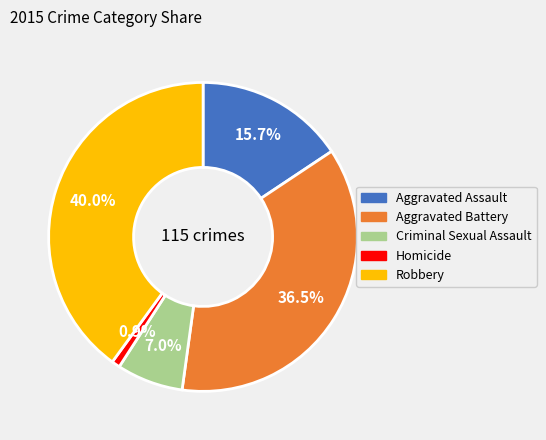

The Homicide slice represents 1% of the pie. True or false?

True